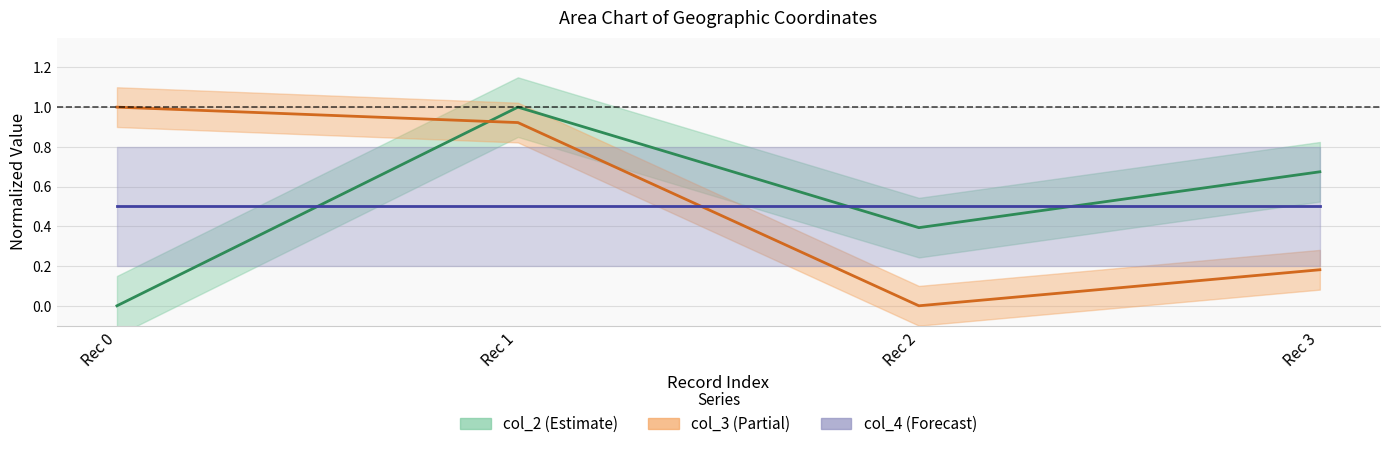

How many times do col_3 and col_2 cross each other?

1